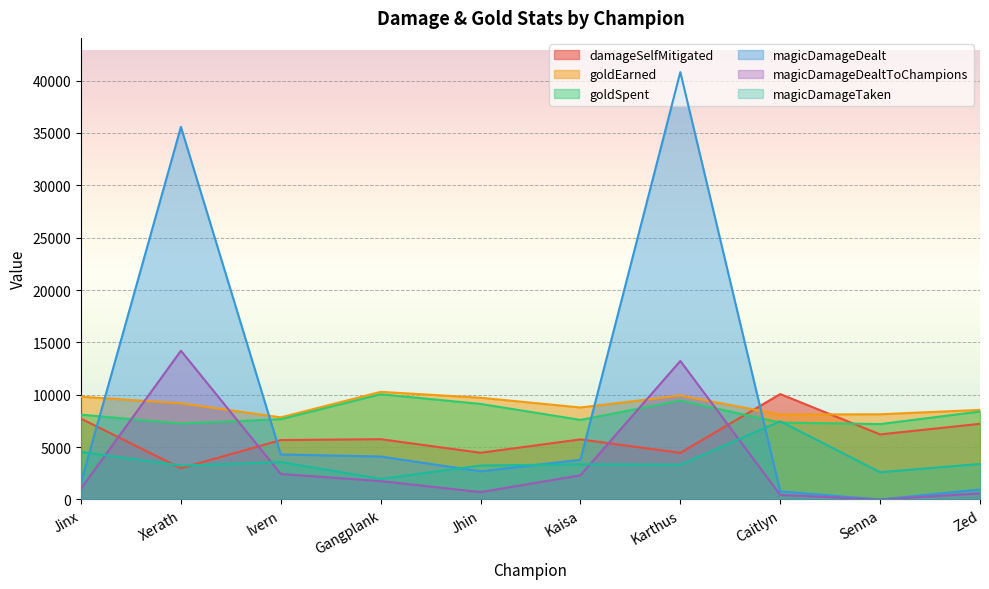

Read the magicDamageDealtToChampions value at Kaisa.

2311